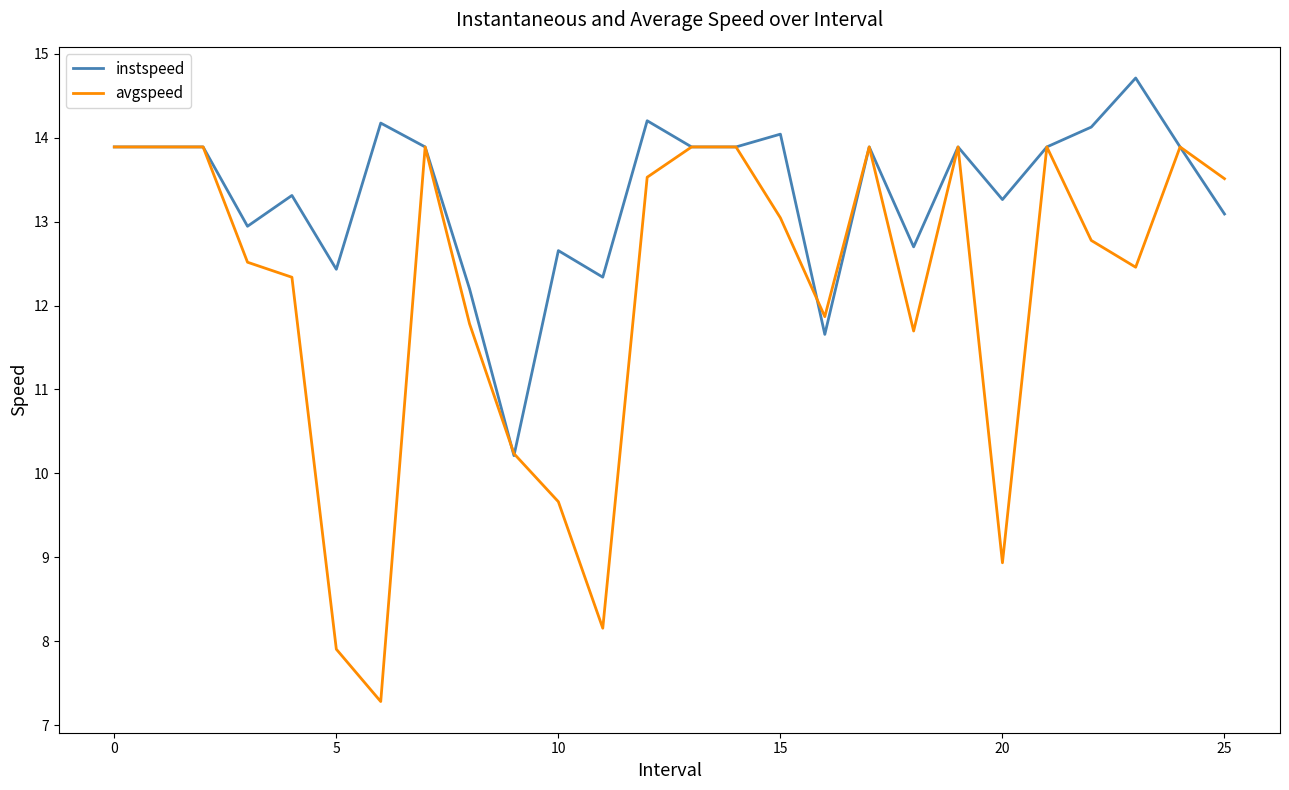

At how many categories does at least one series exceed 8?

26